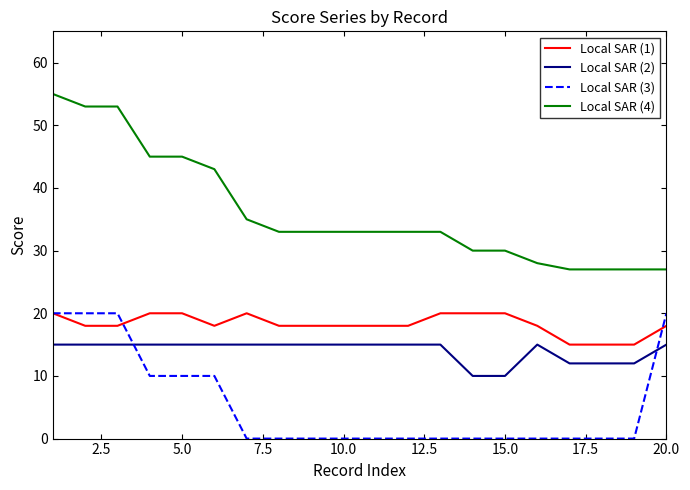

True or false: Local SAR (1) and Local SAR (4) cross at least once.

False